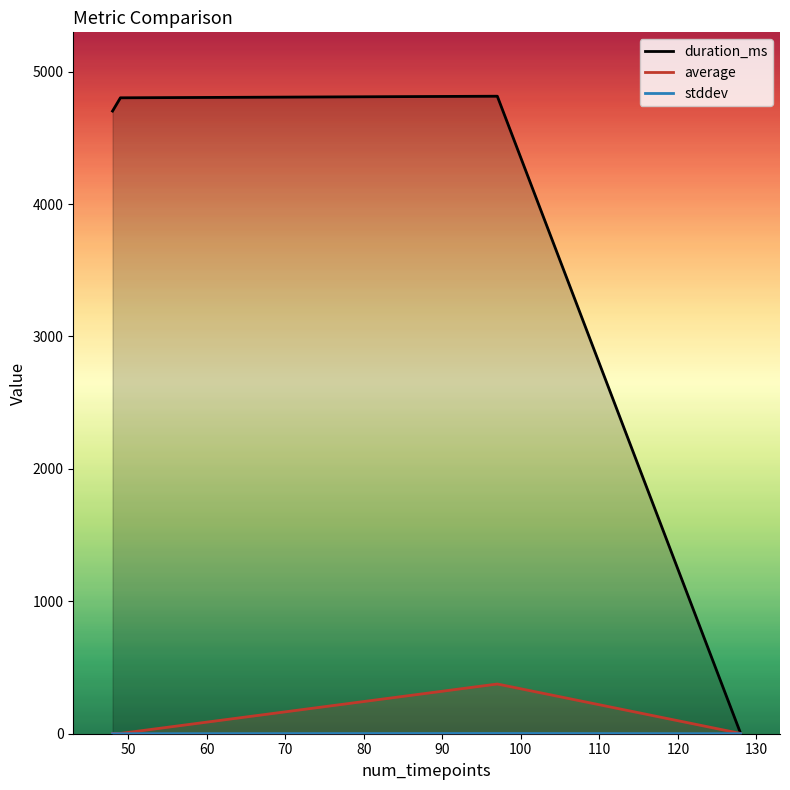

Which series has the widest spread of values?

duration_ms